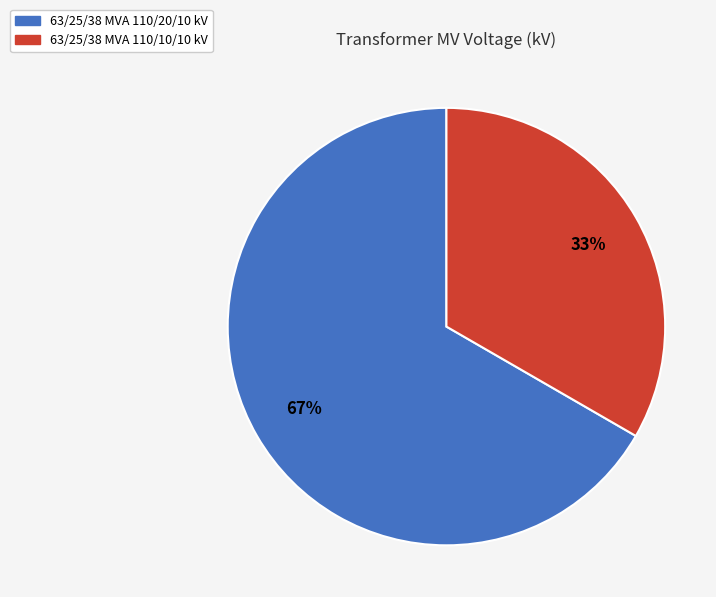

Does any single category account for the majority?

Yes